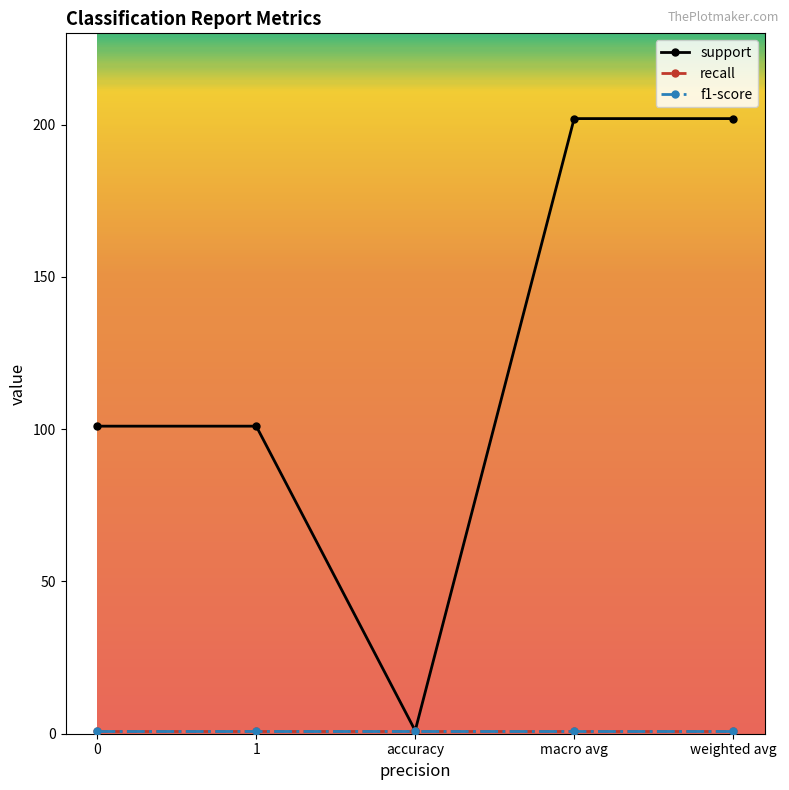

Reading right to left, extract all data points from this chart.

support: weighted avg=202	macro avg=202	accuracy=1	1=101	0=101
recall: weighted avg=1	macro avg=1	accuracy=1	1=1	0=1
f1-score: weighted avg=1	macro avg=1	accuracy=1	1=1	0=1